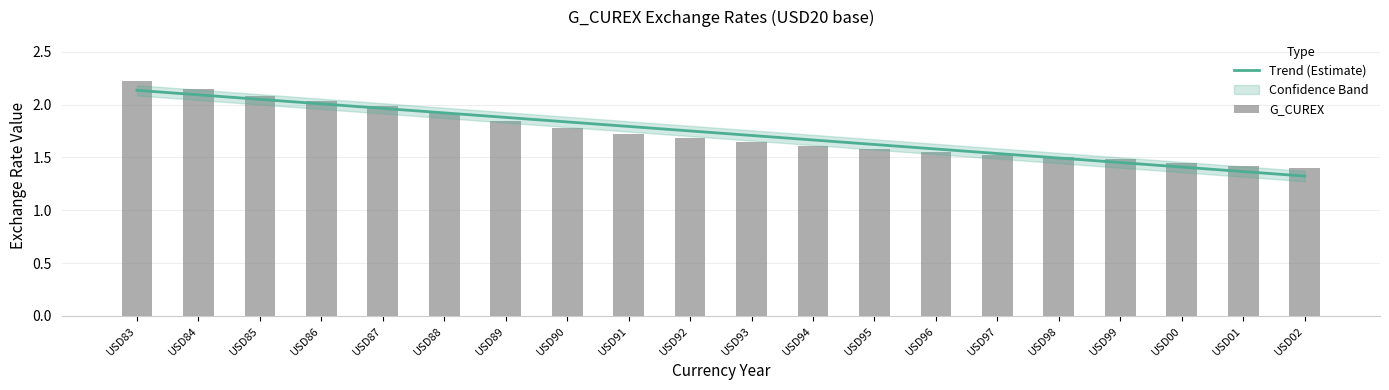

Which series has the largest total across all categories?

G_CUREX